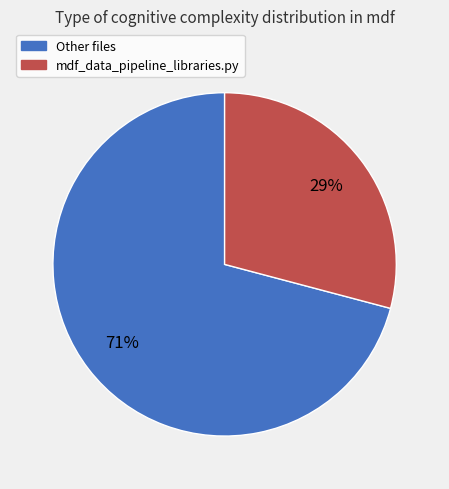

Does any single category account for the majority?

Yes